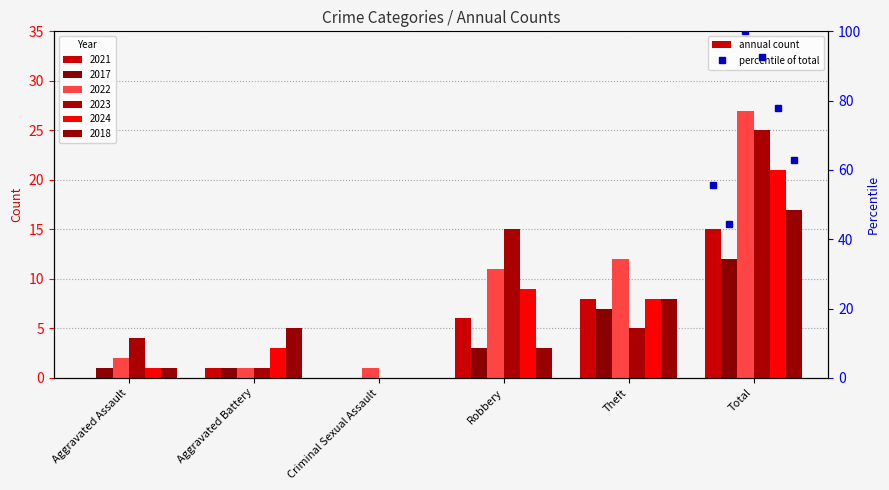

Which series has the largest total across all categories?

2022